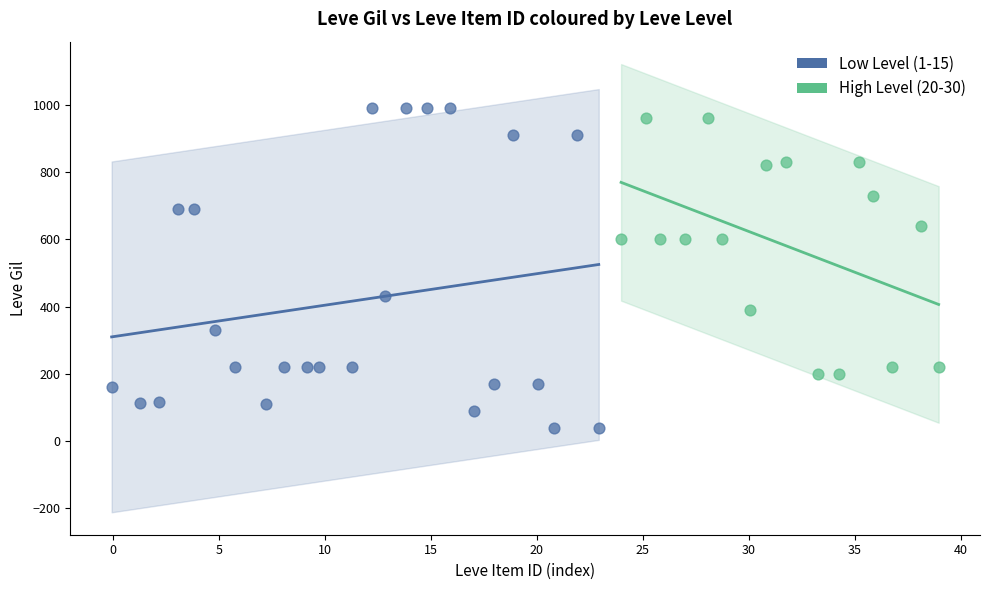

Which series contains the lowest Y value?

Low Level (1-15)